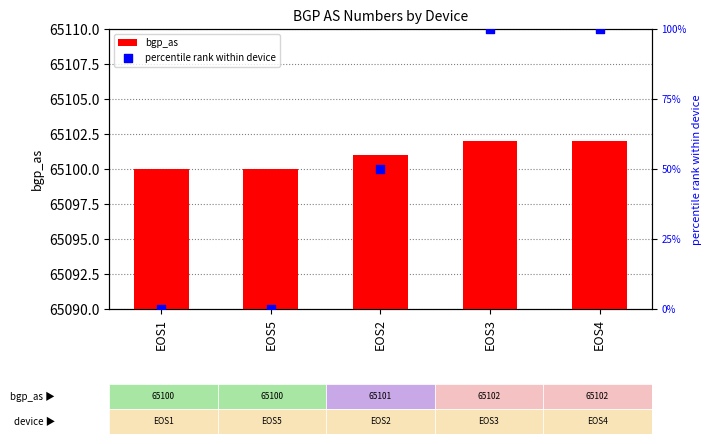

What are all the series names shown in the legend?

bgp_as, percentile rank within device